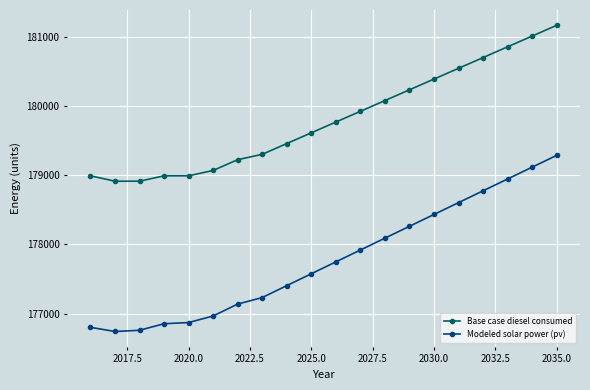

List the series in order of their overall mean, lowest first.

Modeled solar power (pv), Base case diesel consumed